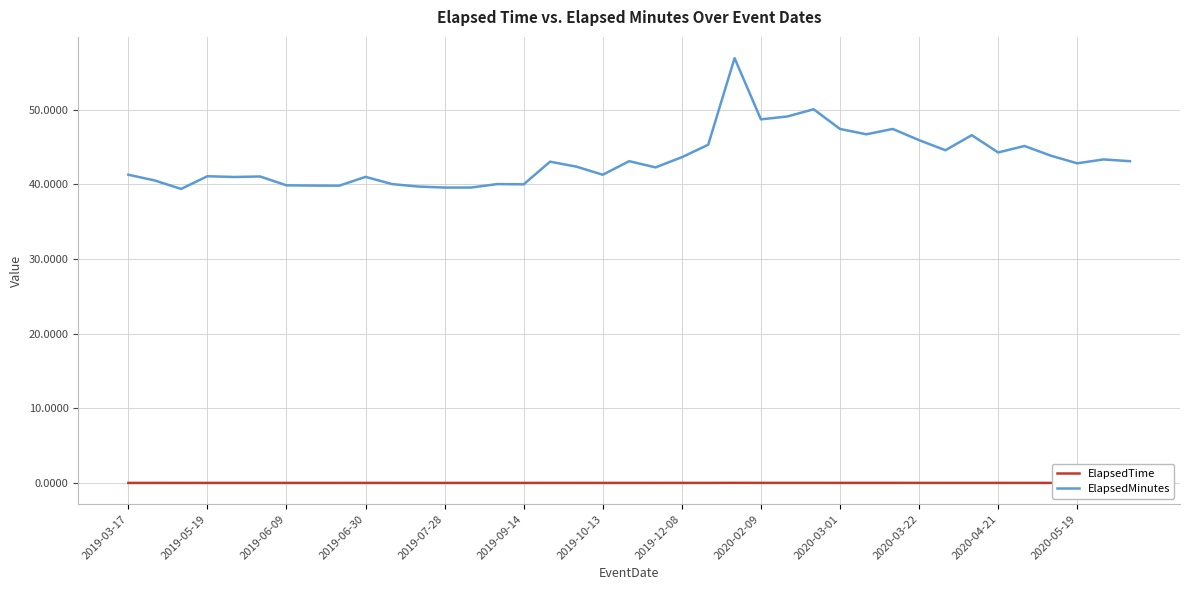

Which series has the largest total across all categories?

ElapsedMinutes